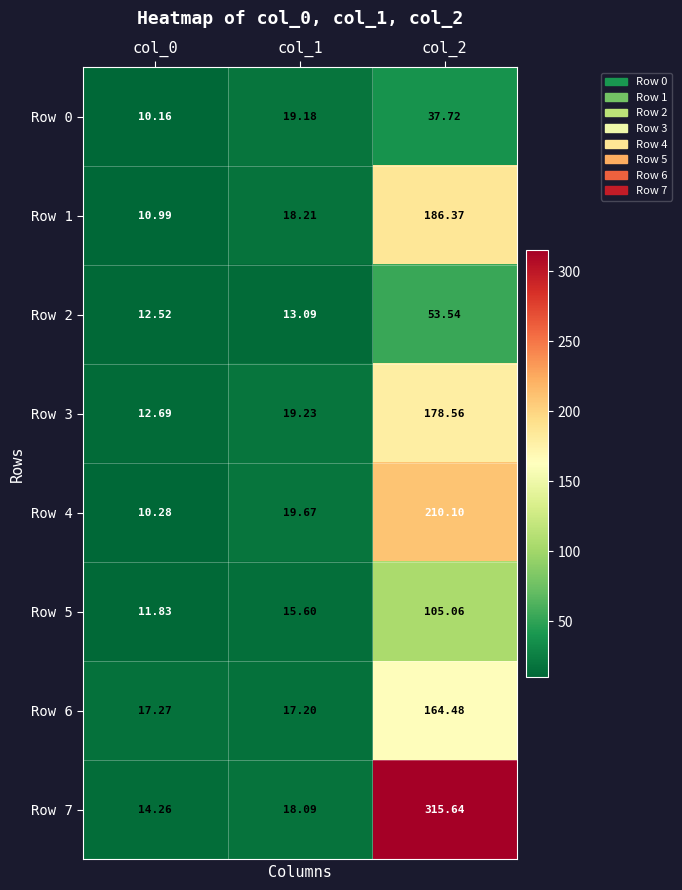

How many data points does each series have?

3